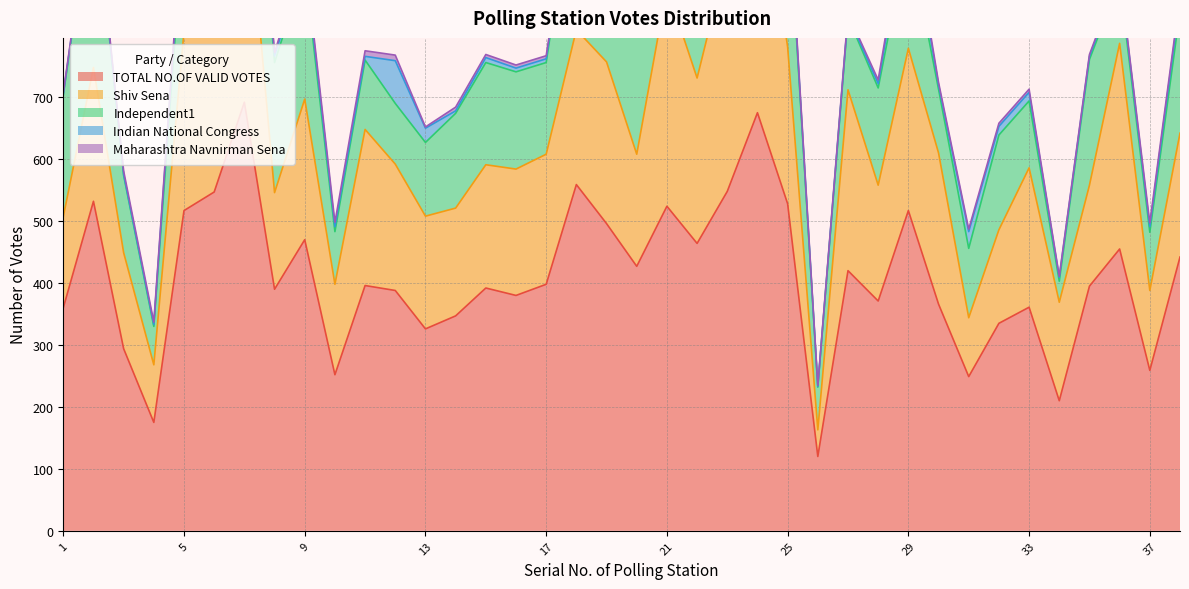

True or false: TOTAL NO.OF VALID VOTES has more than 0 interior local peaks.

True